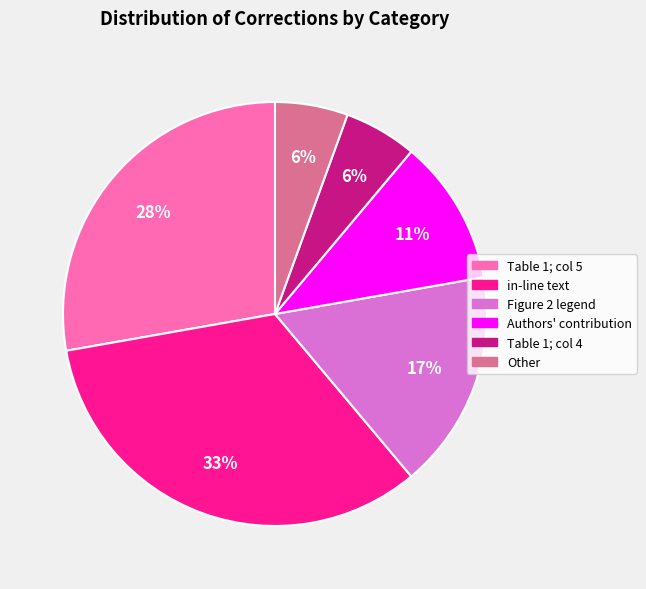

Does Authors' contribution account for over 50% of the chart?

No